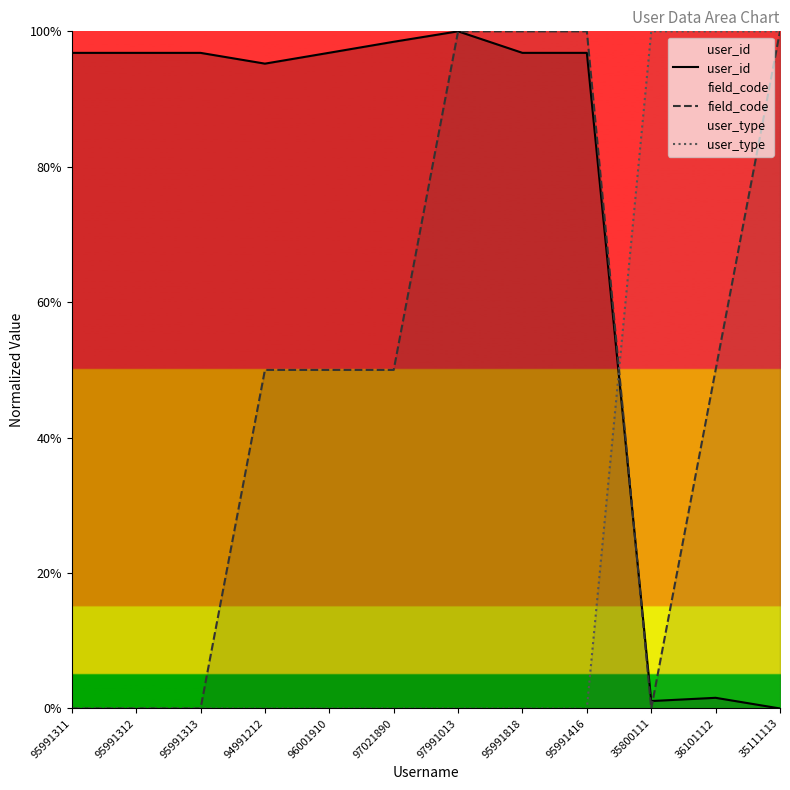

What are all the series names shown in the legend?

user_id, field_code, user_type